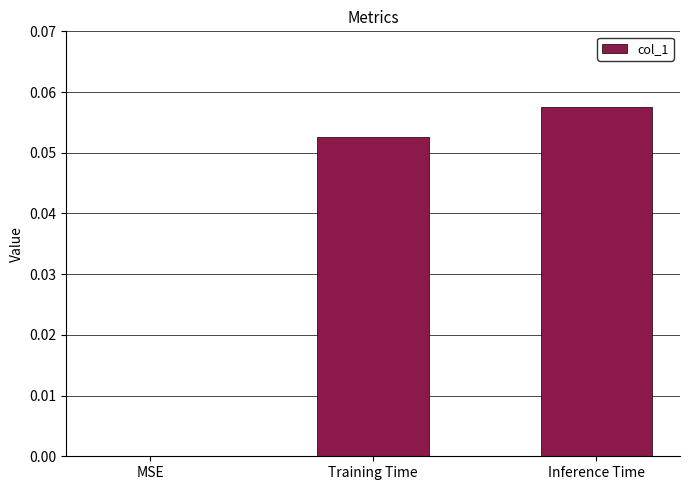

The chart shows a value of 0.0 at Inference Time. True or false?

False